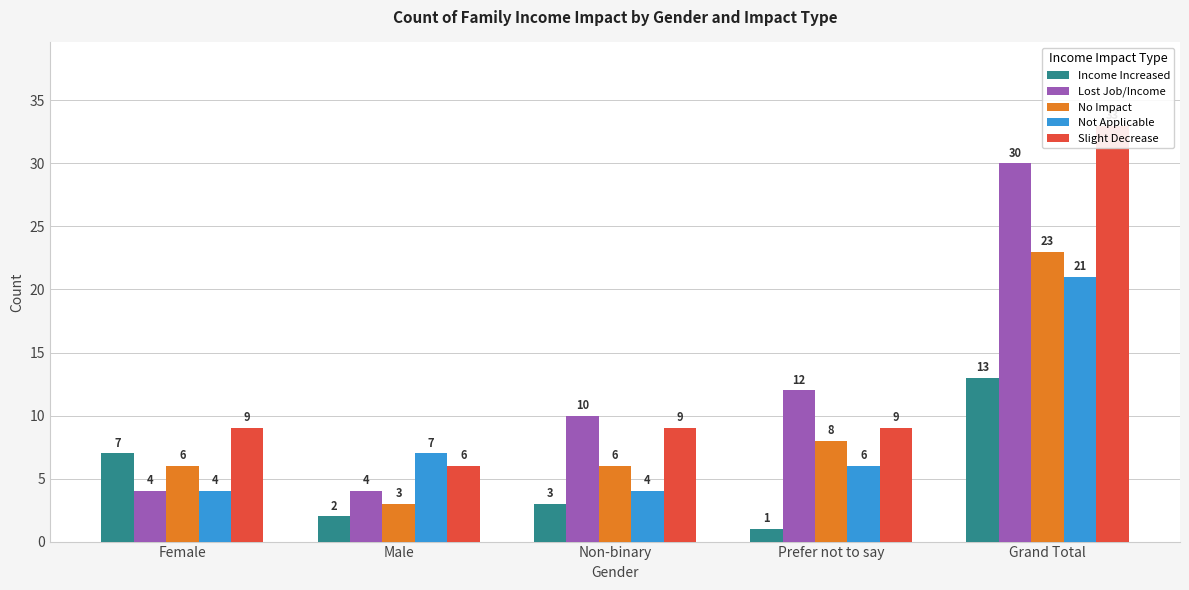

What position from the right is Non-binary?

3